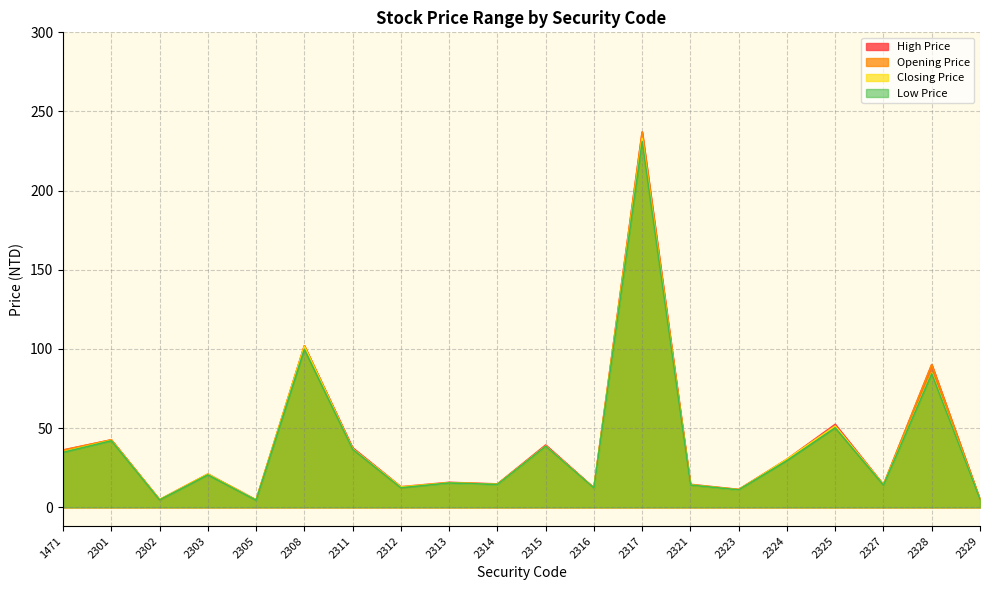

What is the value of the High Price point at the 9th from the left?

15.8